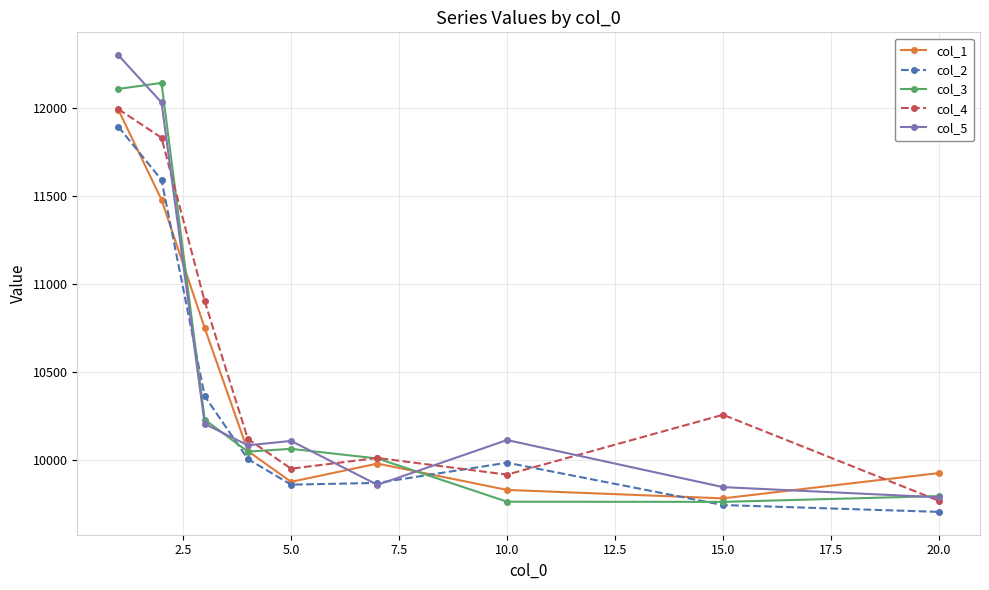

True or false: col_2 has more than 1 points higher than both neighbors.

False